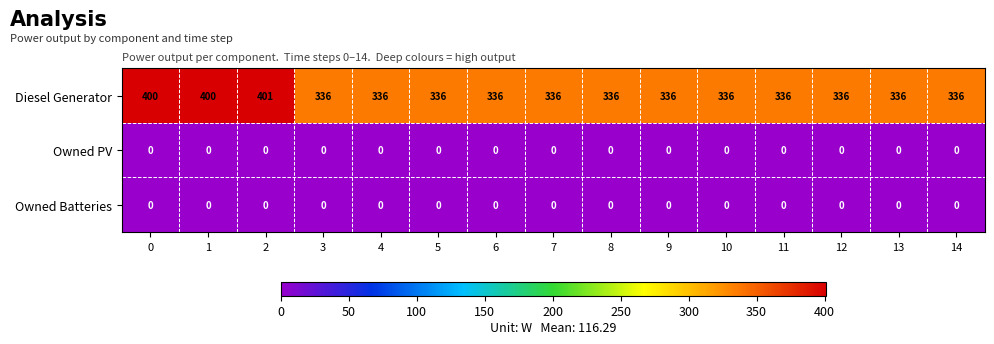

The Owned PV series shows 0 at 3. True or false?

True